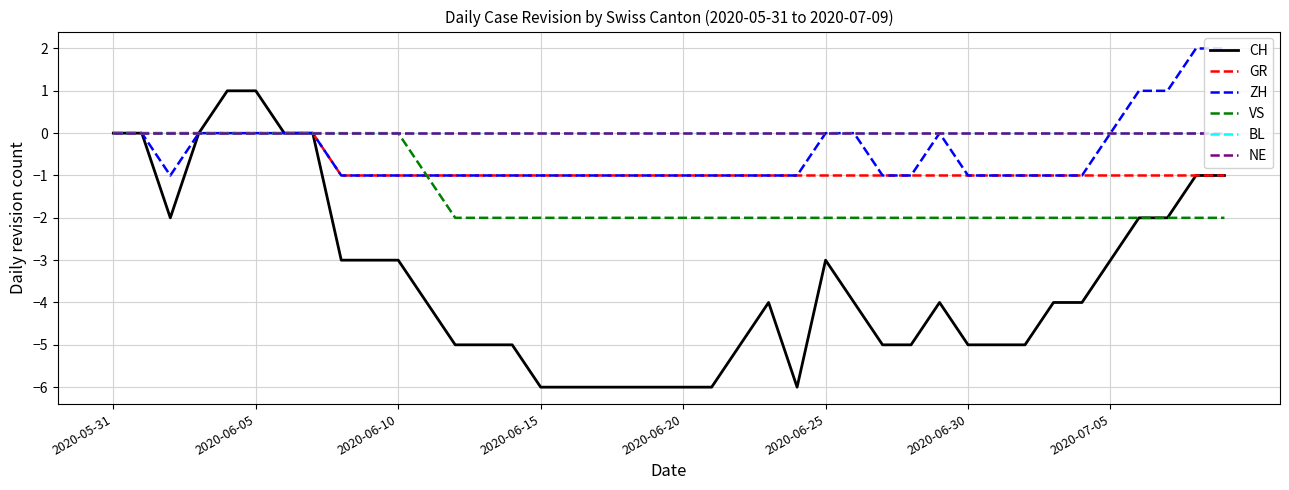

What is the average value of the VS series?

-1